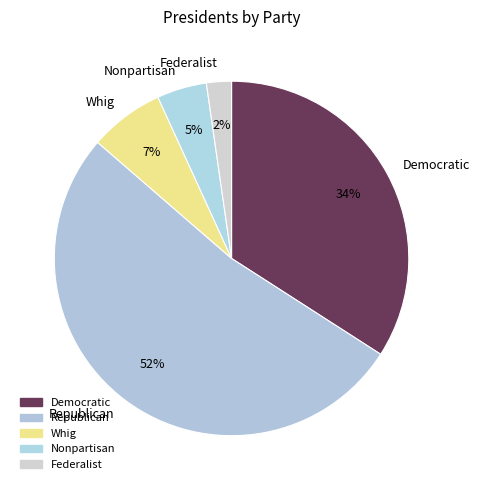

Combined, do Republican and Federalist account for over 50%?

Yes